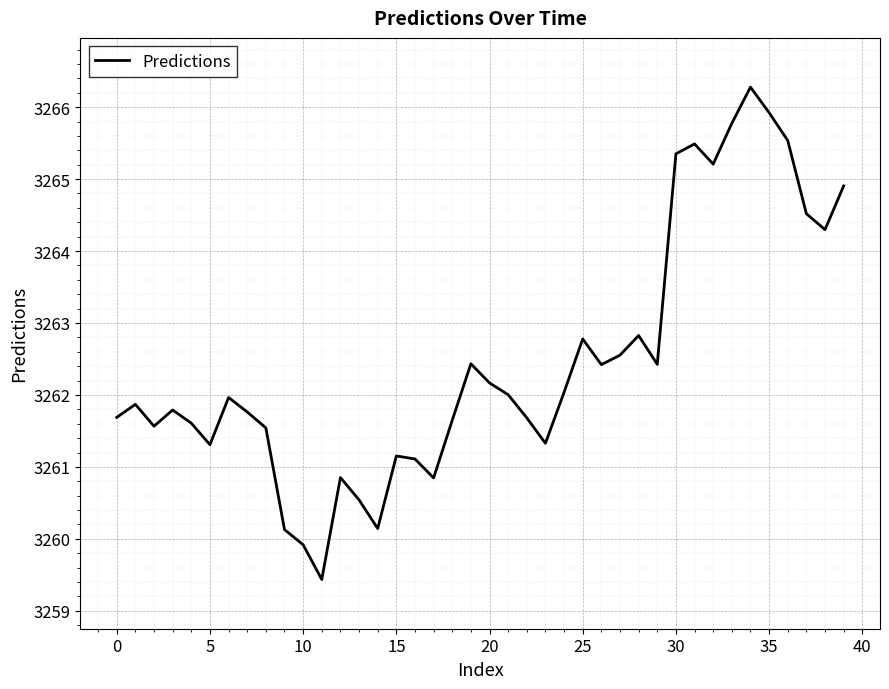

What is the greatest value displayed?

3266.3